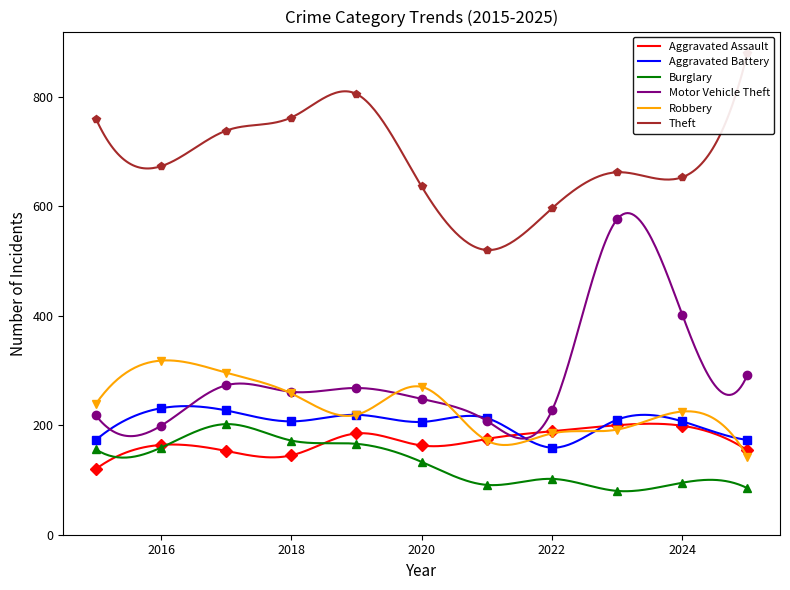

List the series in order of their peak value, lowest first.

Aggravated Assault, Burglary, Aggravated Battery, Robbery, Motor Vehicle Theft, Theft